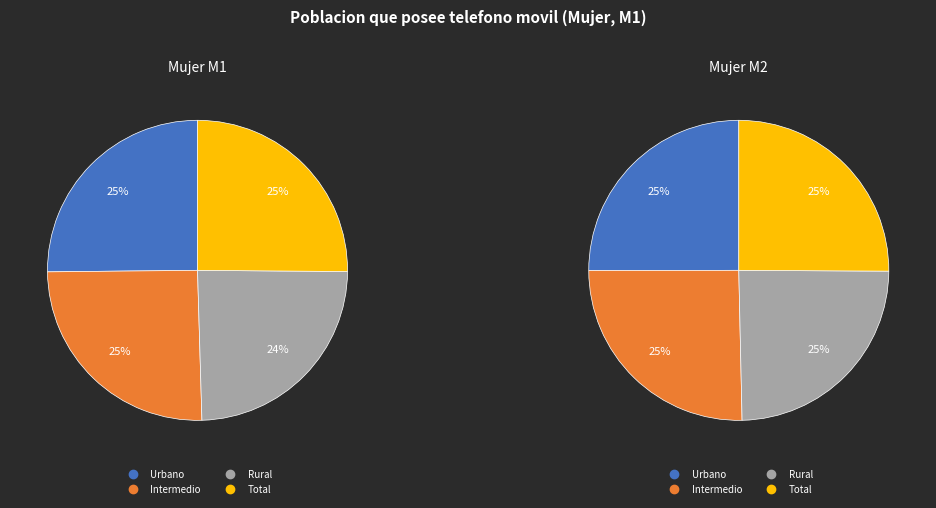

What percentage do Total and Rural together represent?

49.5%